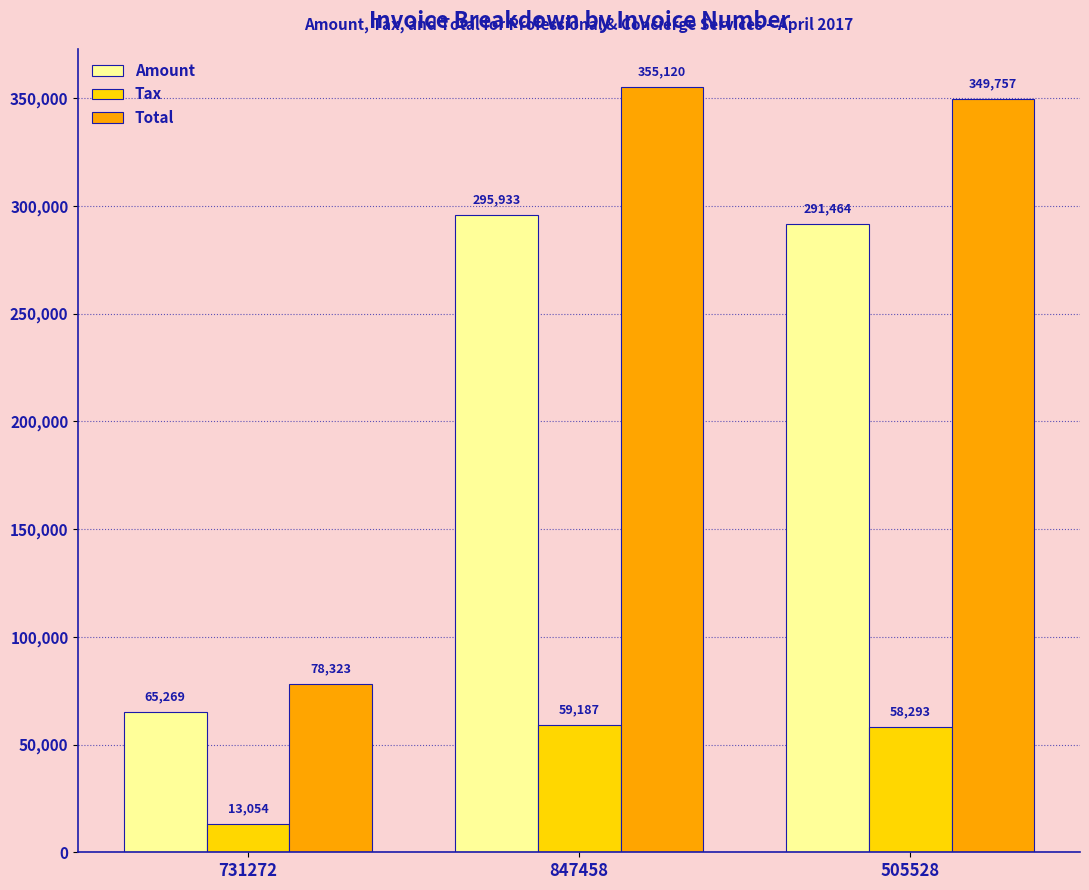

How many series are shown in this chart?

3